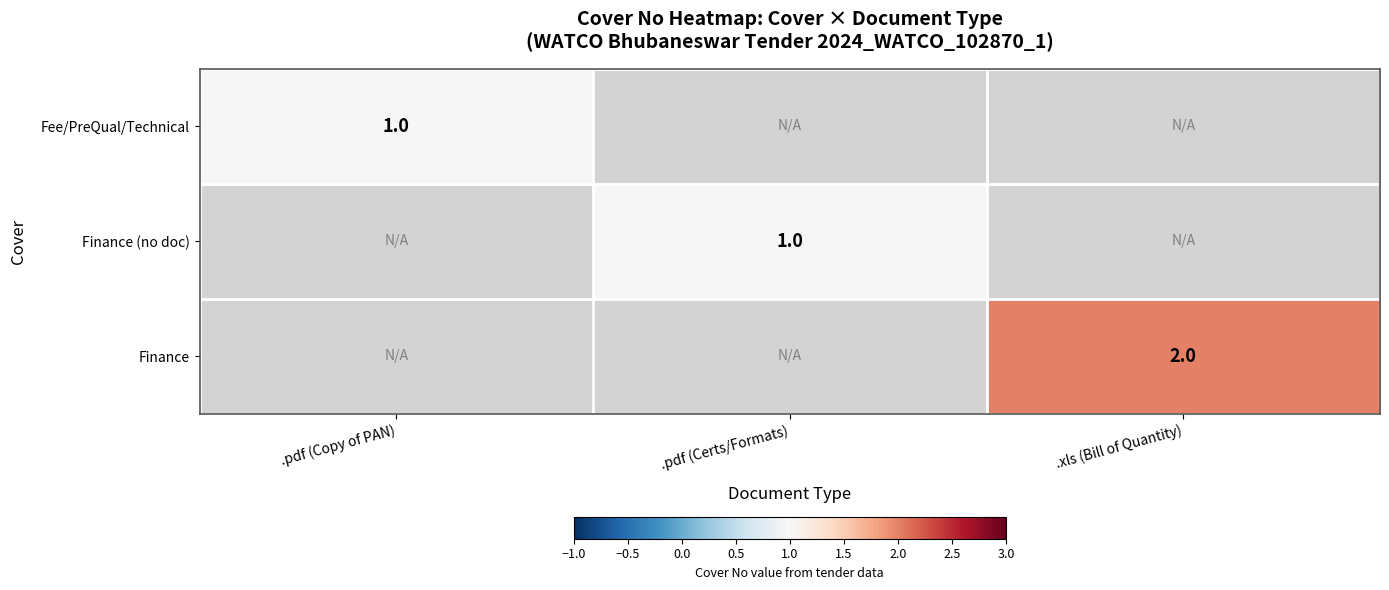

Between .xls (Bill of Quantity) and .pdf (Certs/Formats), which is larger?

.pdf (Certs/Formats)